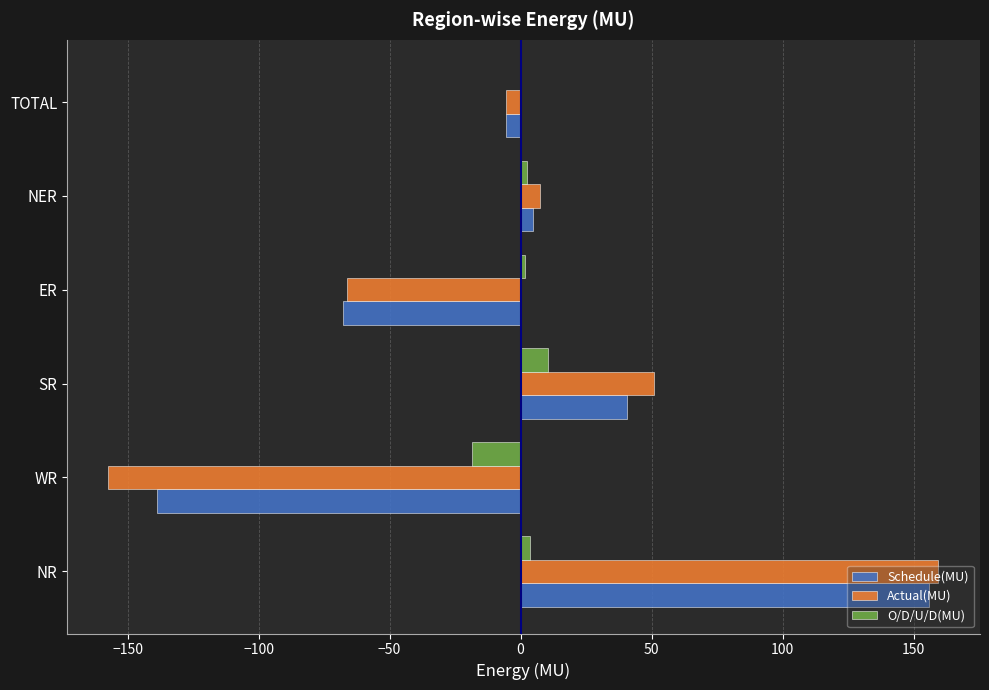

What is the sum of all O/D/U/D(MU) values?

-0.6